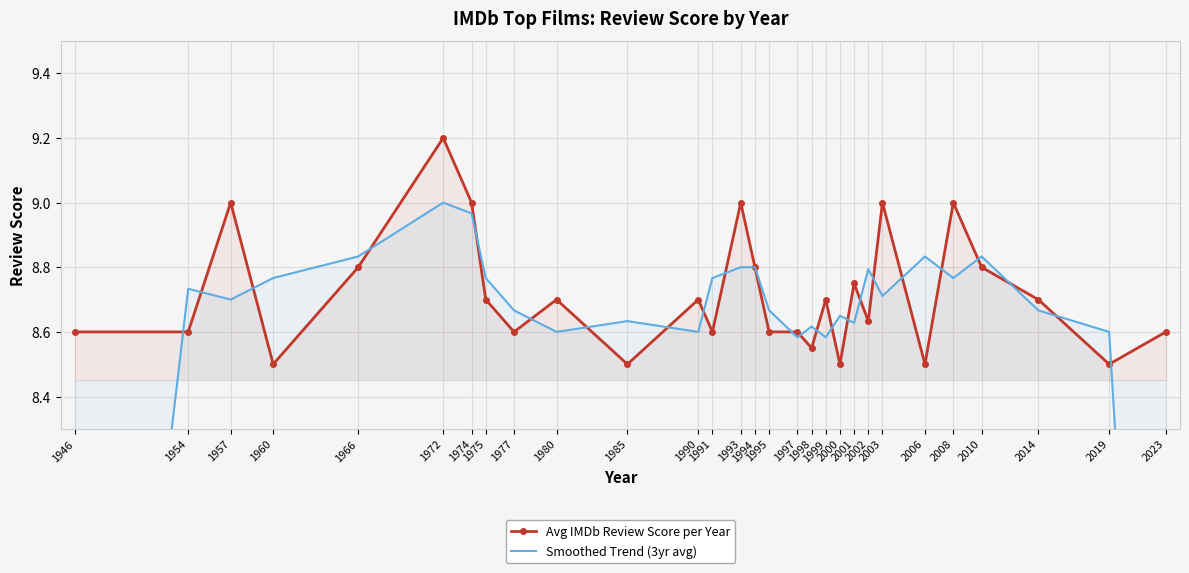

What is the maximum value shown in the chart?

9.2